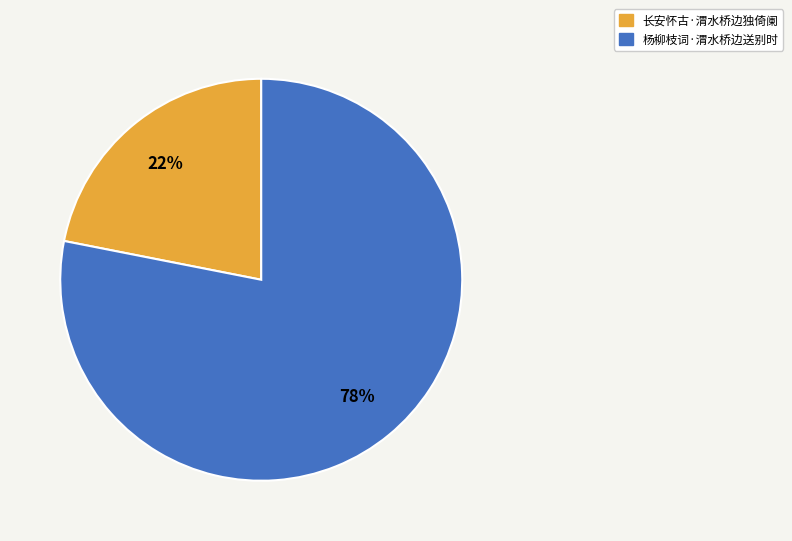

To the nearest percent, what is the average slice percentage?

50%